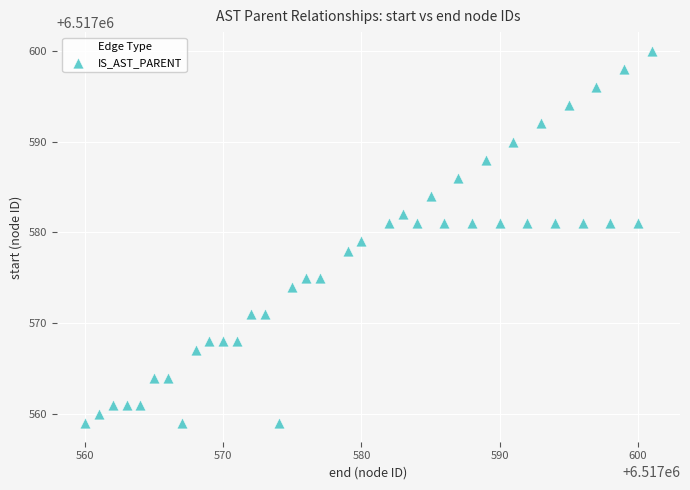

What is the range of Y values (max minus min)?

41